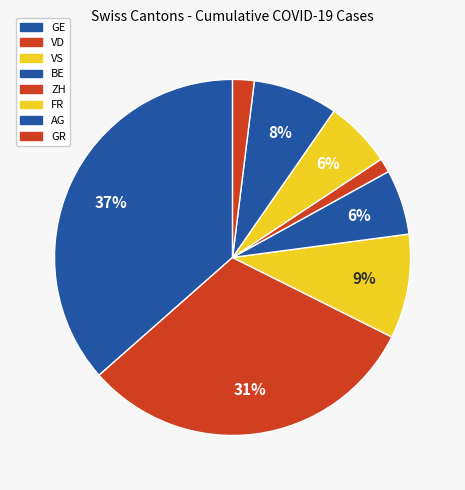

How many segments does this pie chart have?

8